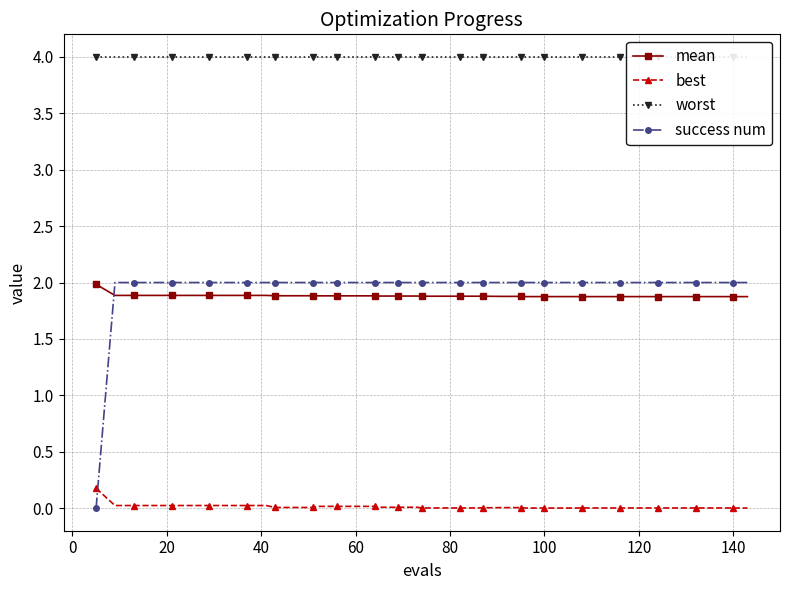

Which series ends up on top after the final intersection of best and success num?

success num